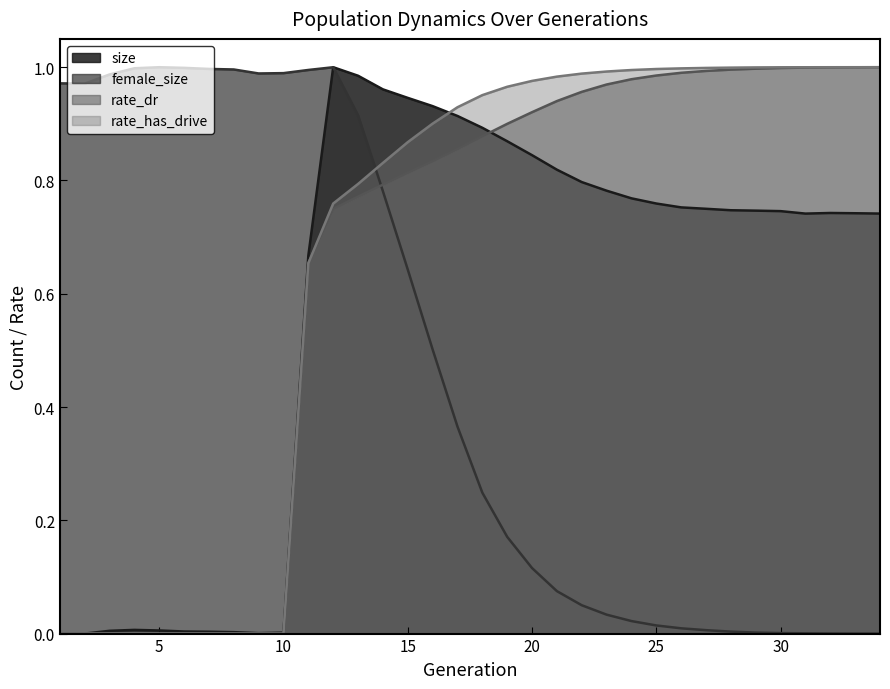

Between which two adjacent categories do rate_has_drive and rate_dr first intersect?

11 and 12